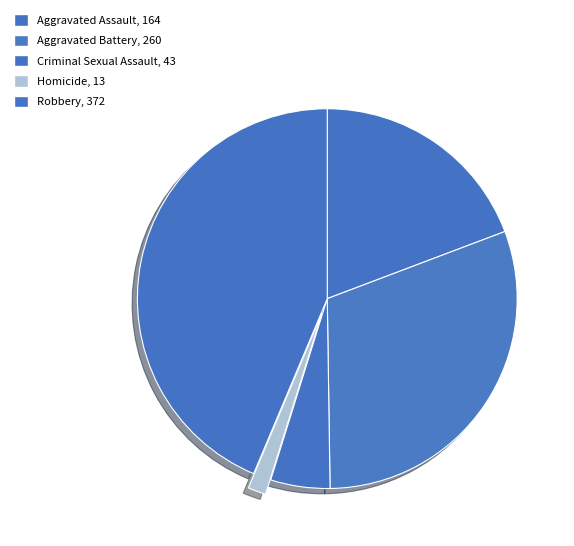

Which slice is the largest?

Robbery